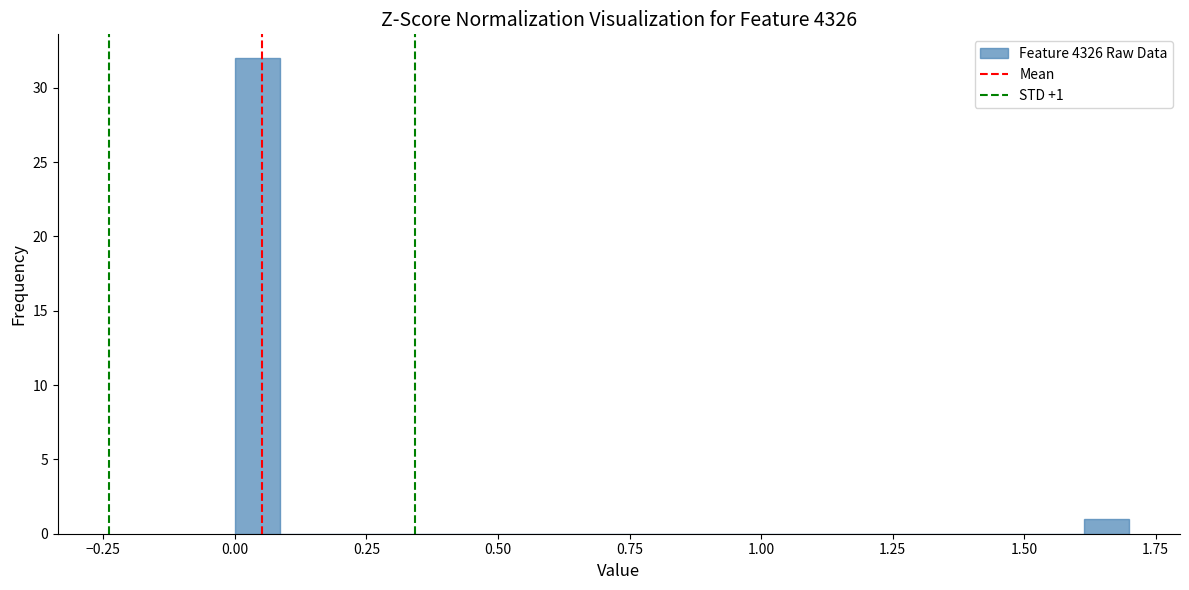

Around what value on the x-axis is the tallest bar? Give the approximate position of its centre, as read against the axis.

0.05